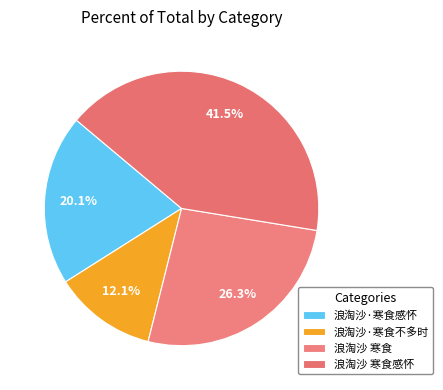

What is the total percentage of 浪淘沙·寒食感怀 and 浪淘沙 寒食?

46.4%